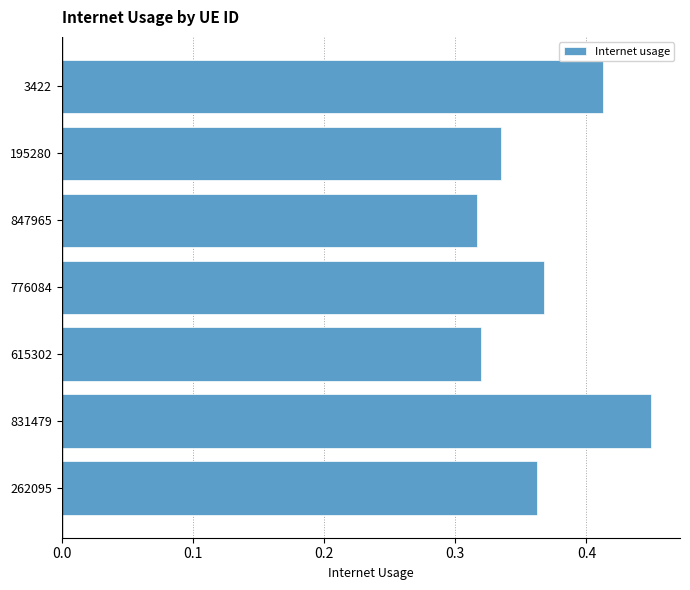

What is the sum of the values at 615302 and 262095?

0.7